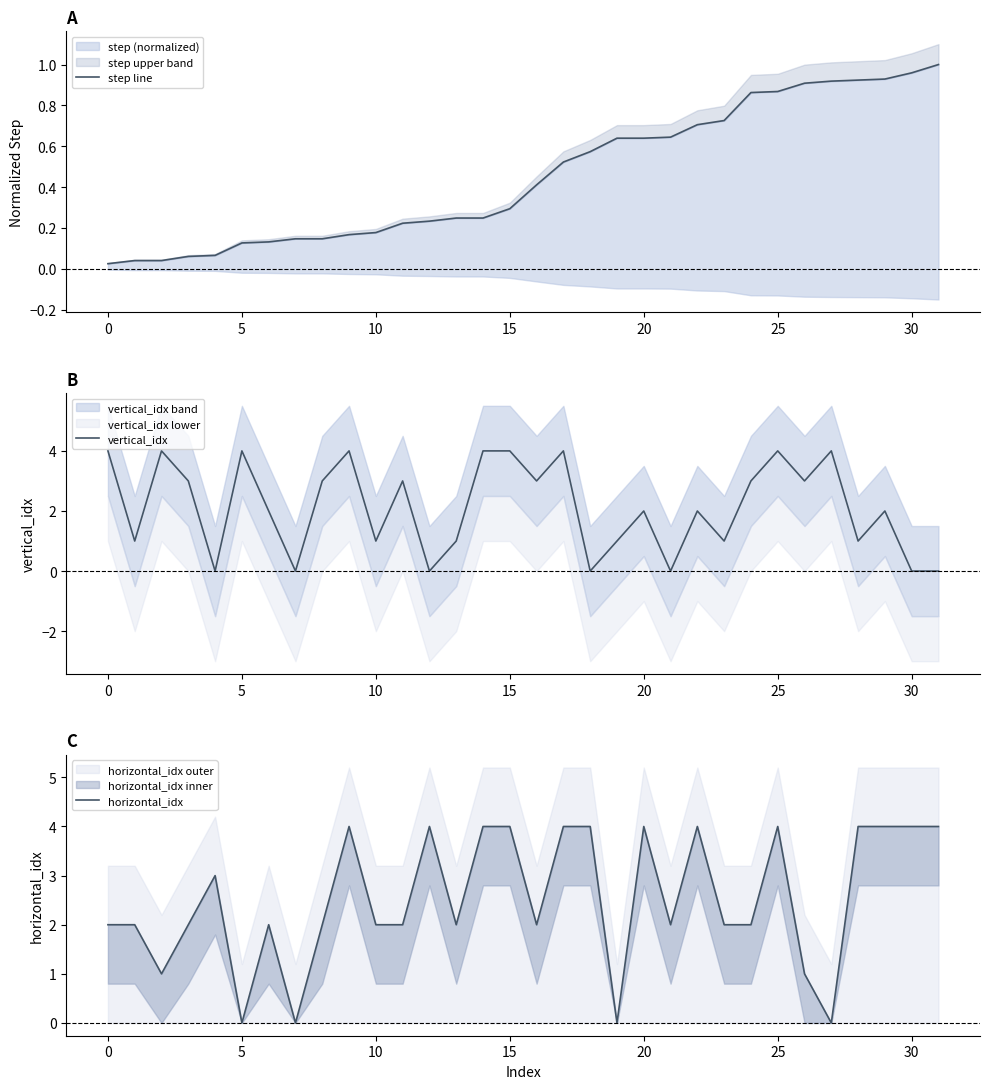

The vertical_idx series shows 1 at 0. True or false?

False